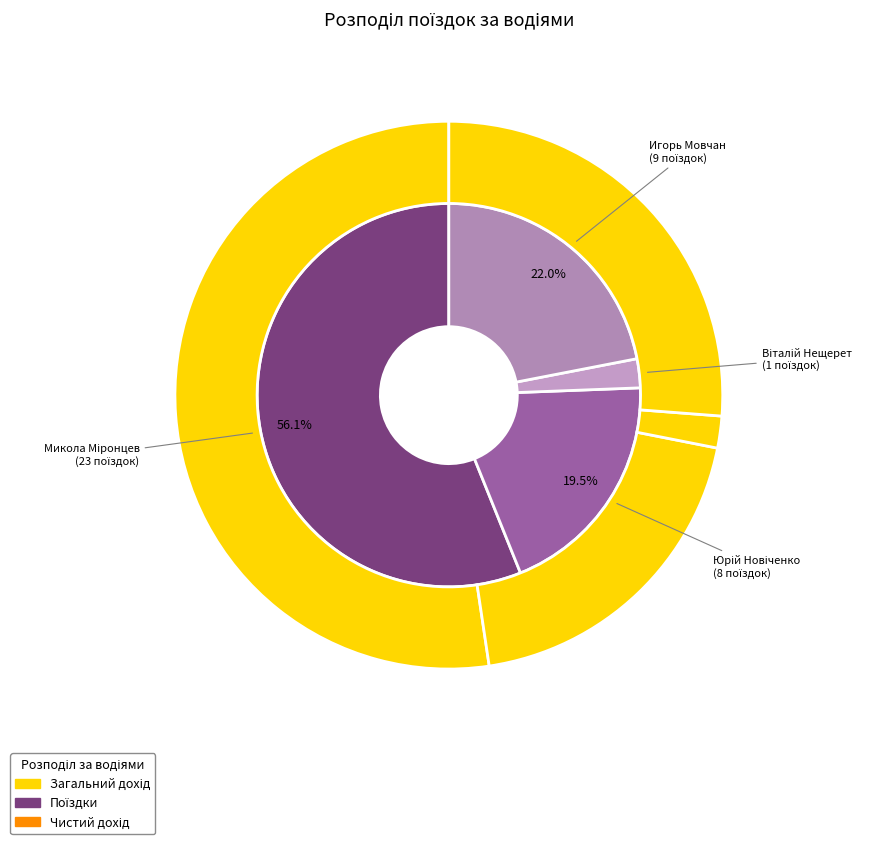

To the nearest percent, what percentage of the pie is Юрій Новіченко?

20%